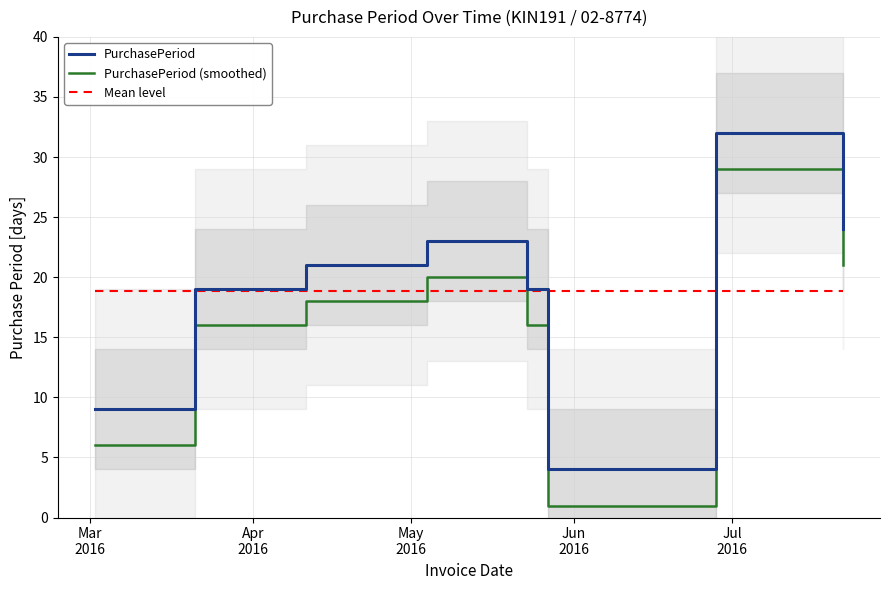

True or false: PurchasePeriod and PurchasePeriod (smoothed) cross at least once.

False